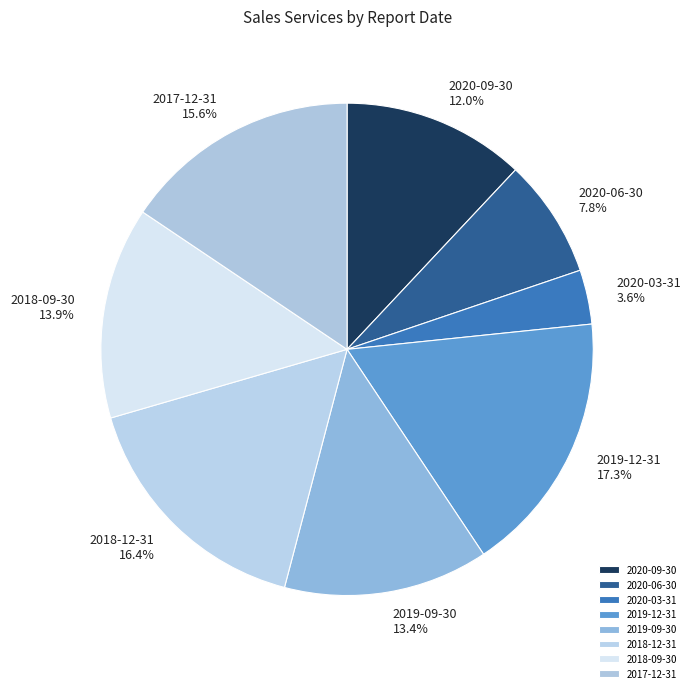

To the nearest percent, what portion does 2019-12-31 represent?

17%